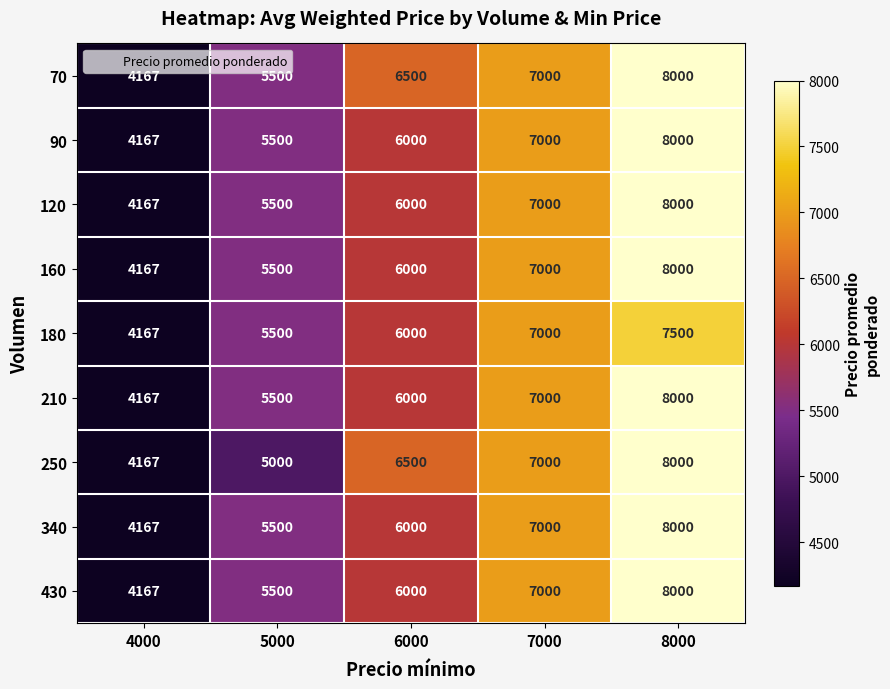

At which label is 160 closest to 6083?

6000